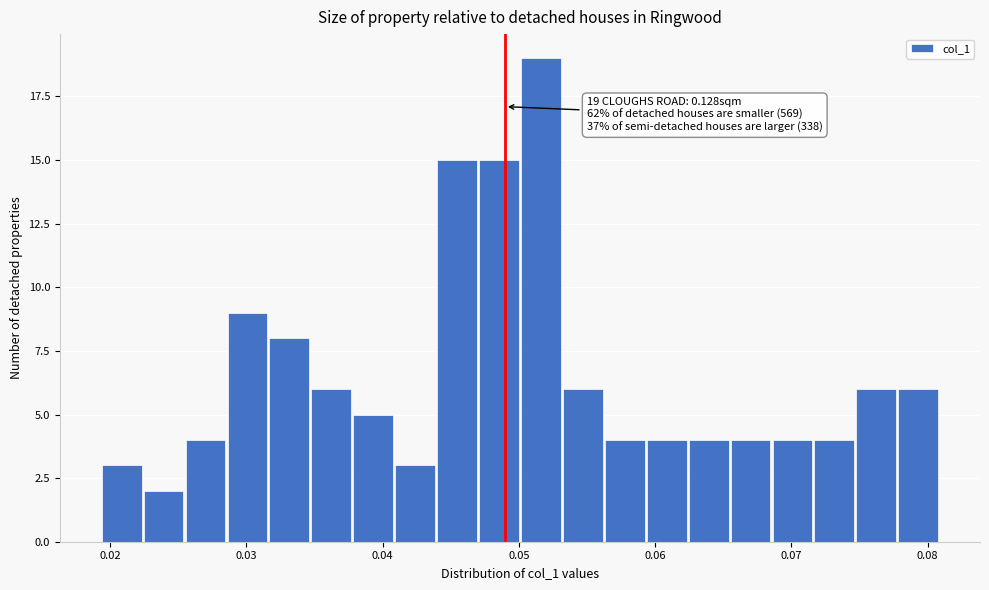

Read against the x-axis, roughly where is the centre of the tallest bar?

0.052